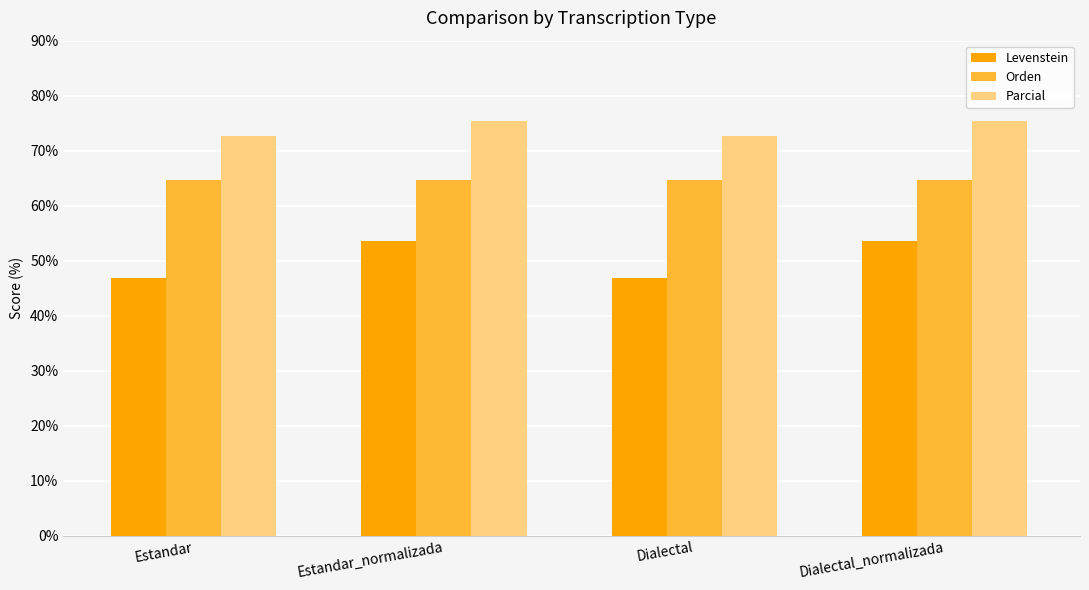

How many Parcial values are between 72 and 75?

2